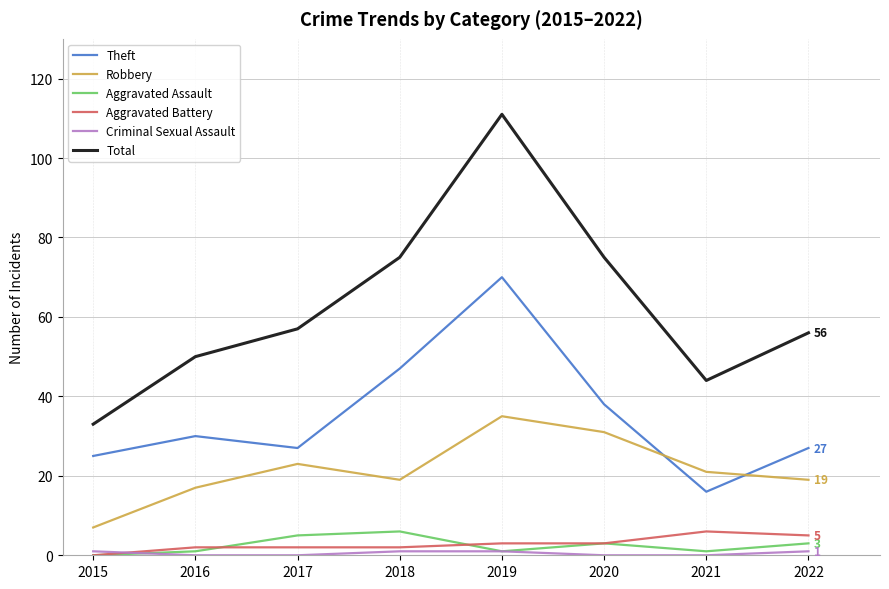

What is the maximum value for Aggravated Assault?

6